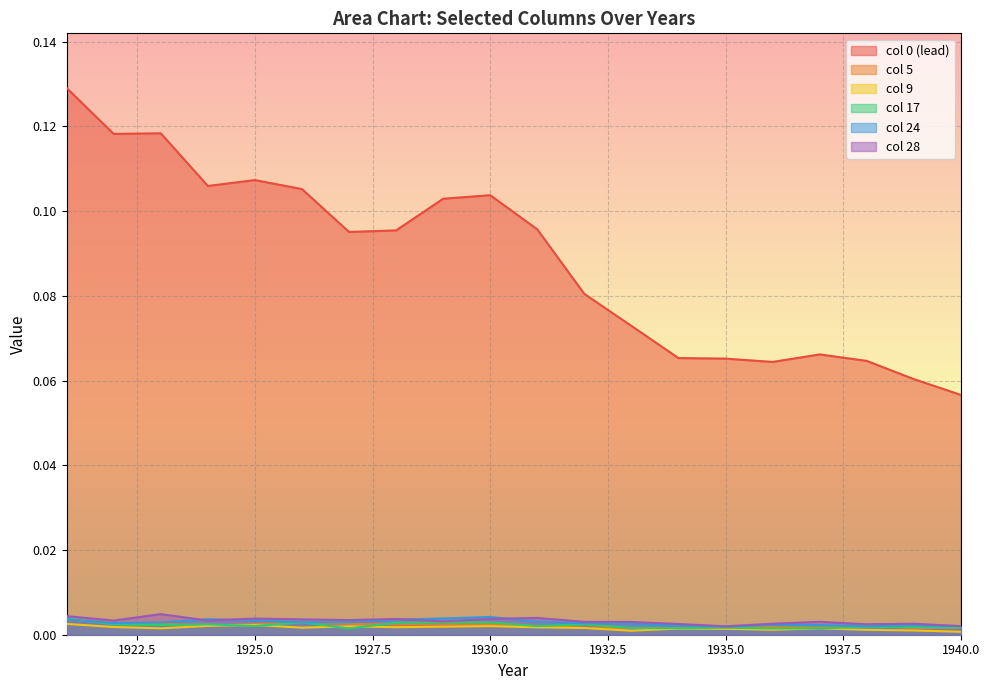

True or false: col 5 and col 0 (lead) cross at least once.

False